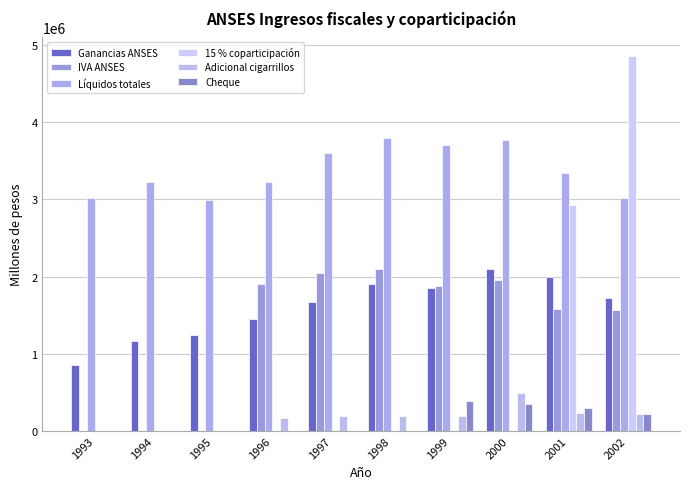

What value does the Líquidos totales series have at 2000?

3765213.7